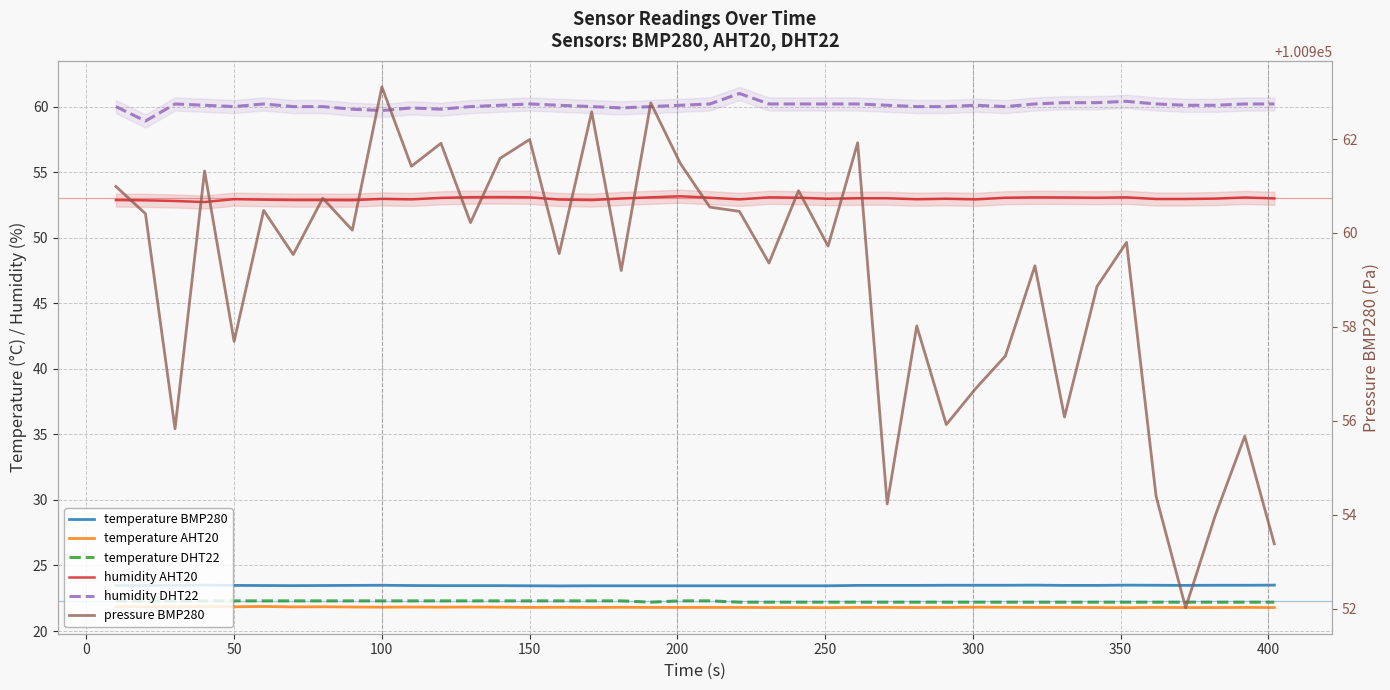

What is the minimum value shown in the chart?

21.8